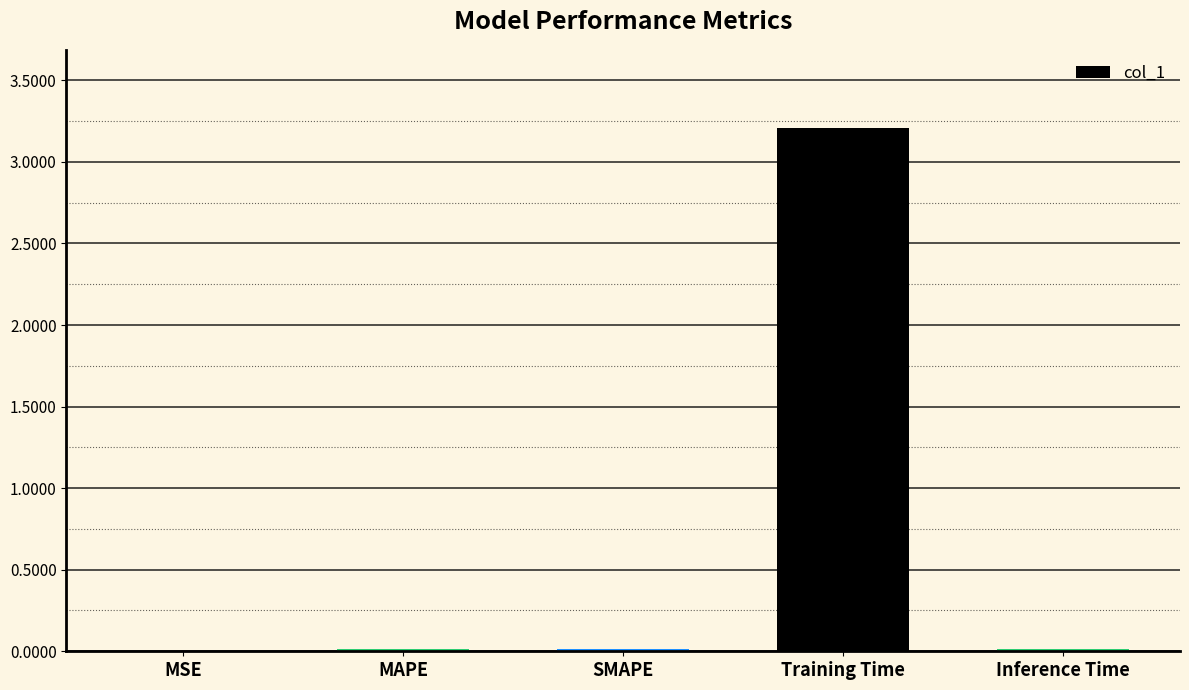

The chart shows a value of 0.0 at MAPE. True or false?

True